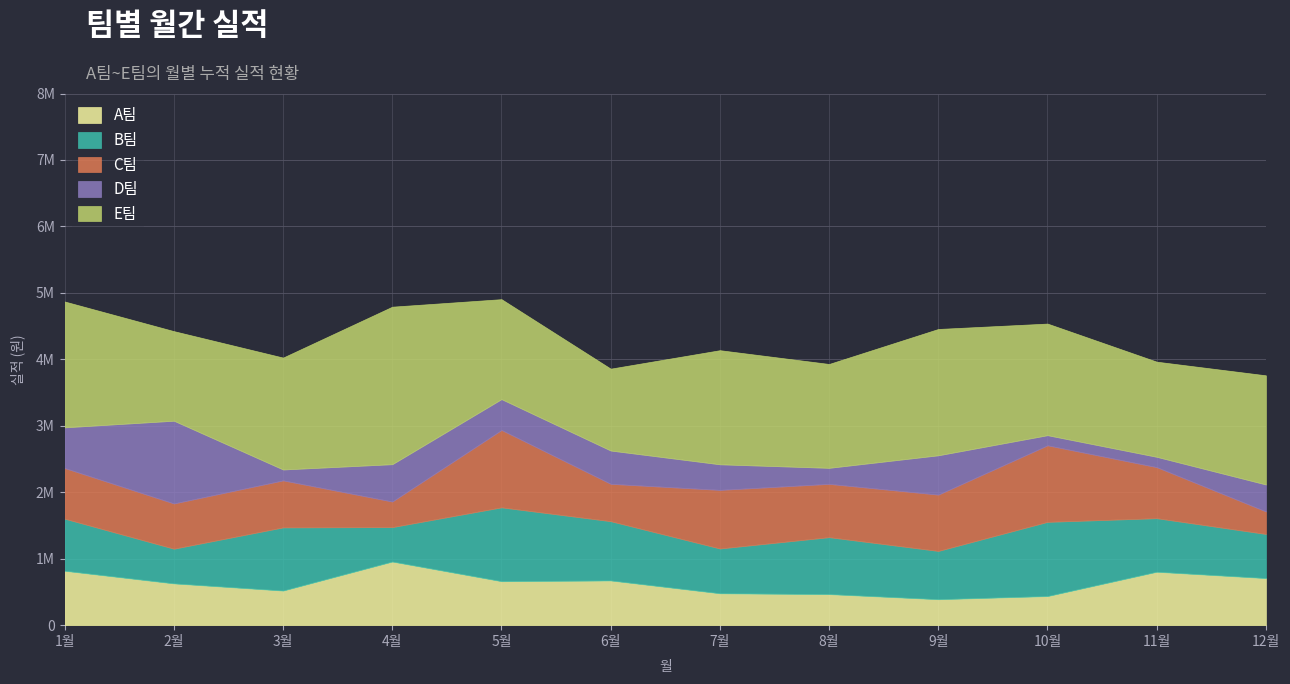

What position from the left is 7월?

7